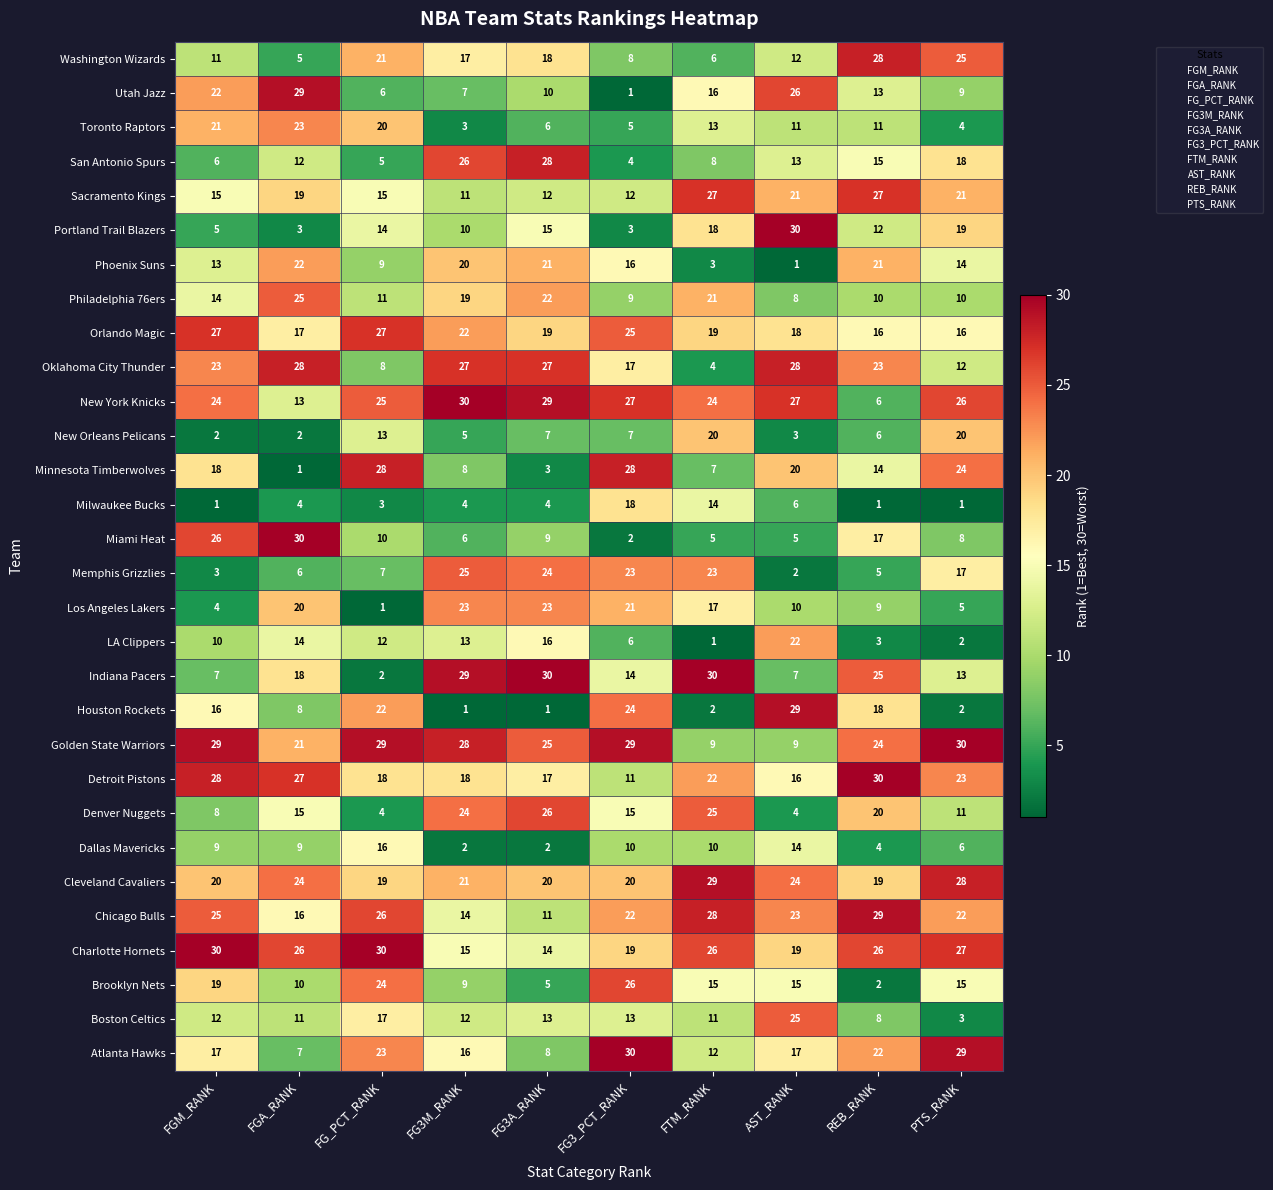

Is it true that Minnesota Timberwolves equals 12 at FGM_RANK?

False